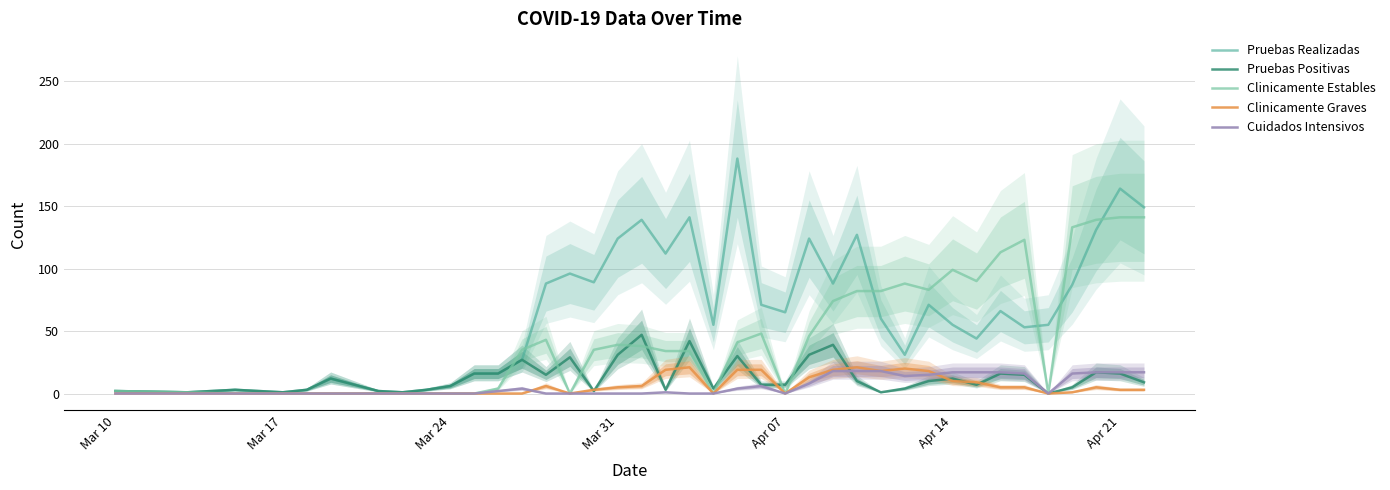

What is the maximum value for Pruebas Realizadas?

188